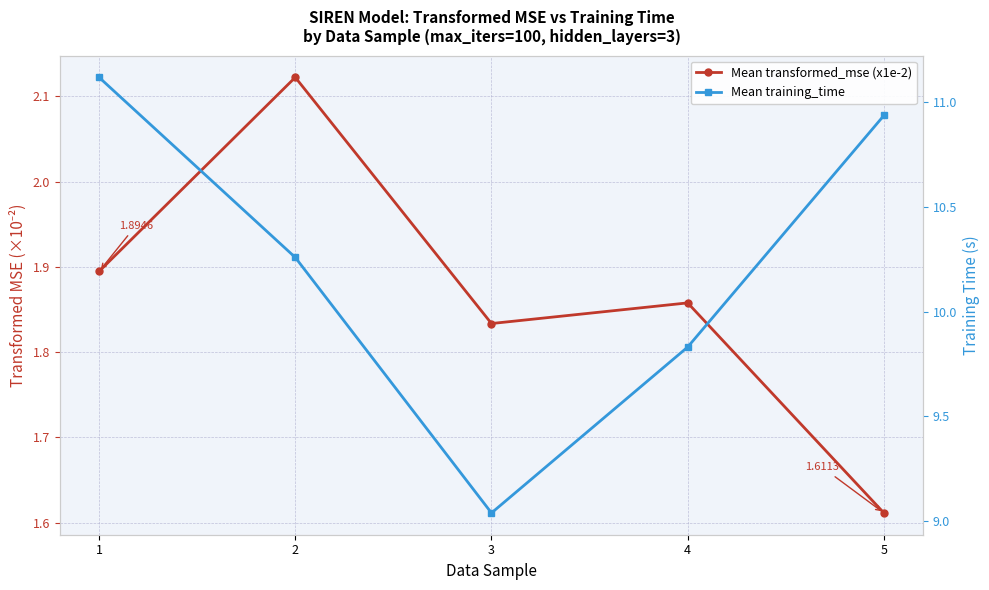

What is the value of the Mean transformed_mse (x1e-2) point at the 4th from the left?

1.9